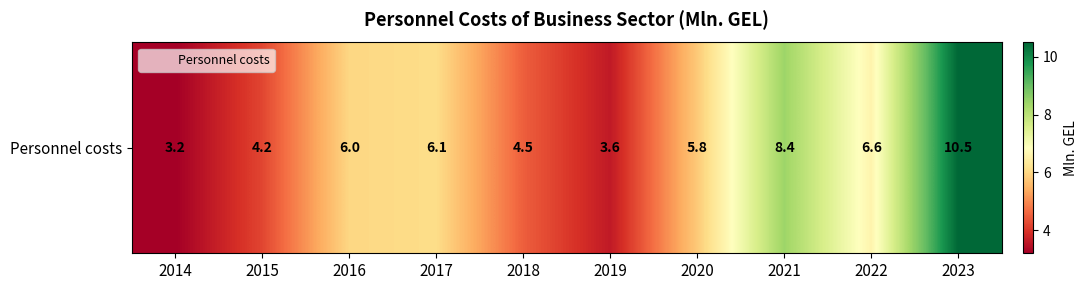

What value does the data have at 2020?

5.8